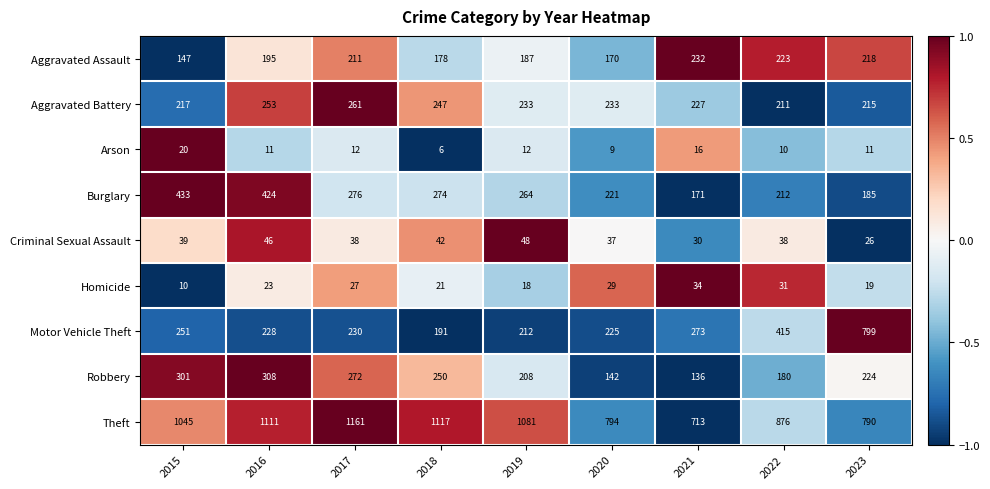

Read the Theft value at 2022, to the nearest 10.

880